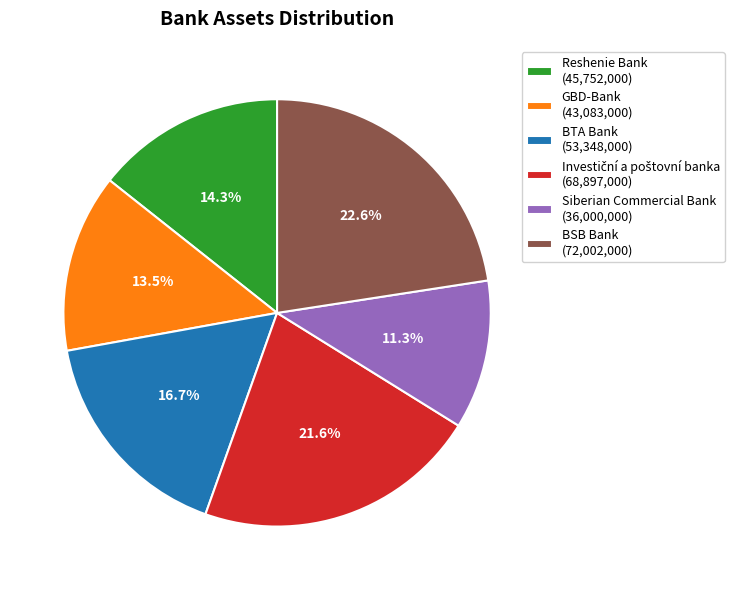

Between BSB Bank (72,002,000) and Reshenie Bank (45,752,000), which is larger?

BSB Bank (72,002,000)